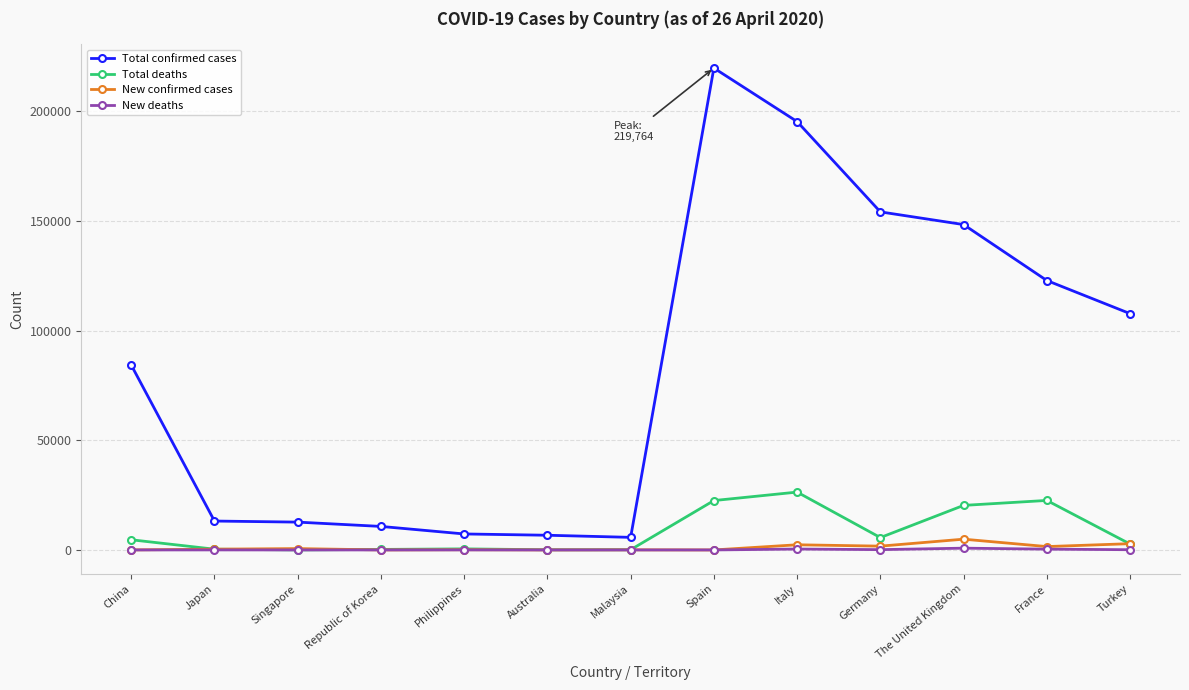

What are all the series names shown in the legend?

Total confirmed cases, Total deaths, New confirmed cases, New deaths